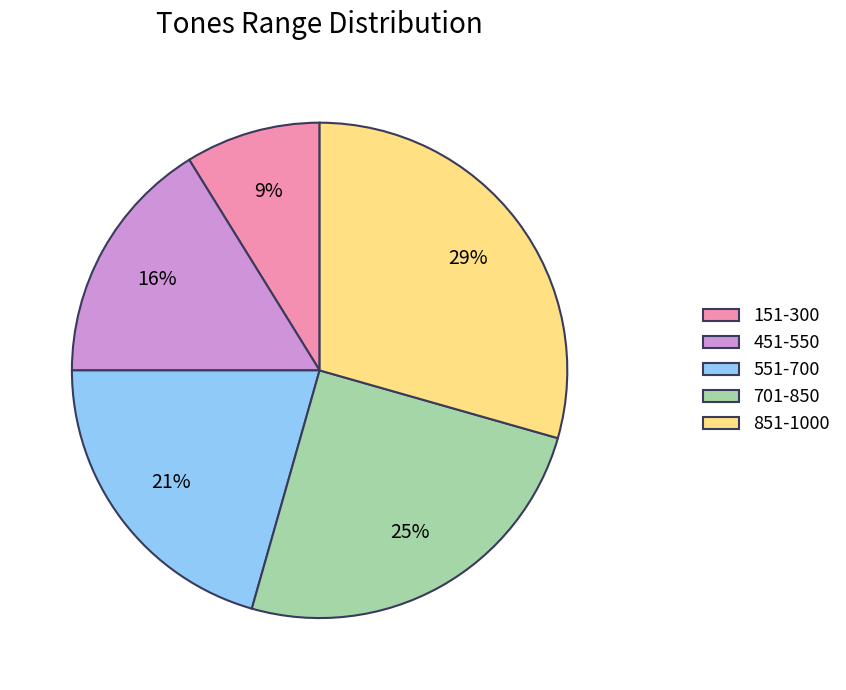

Does any single category account for the majority?

No